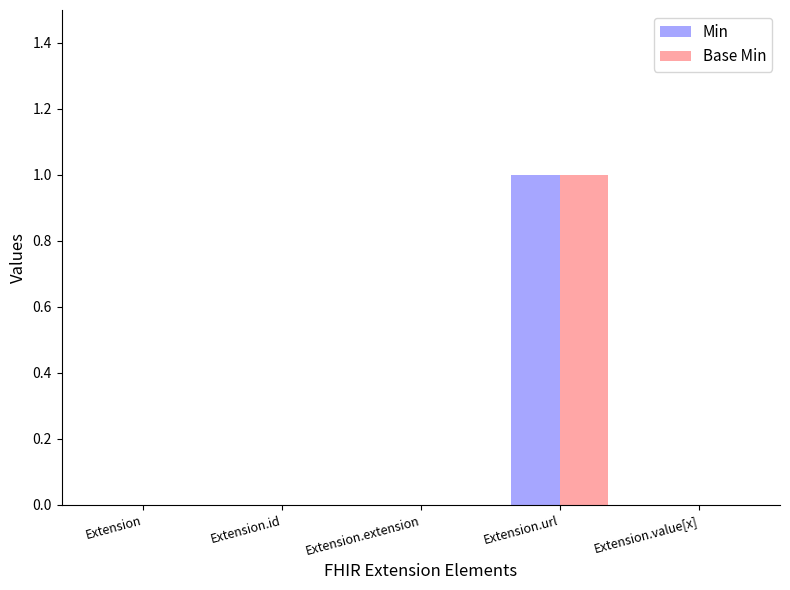

The value of Base Min at Extension.url is 0. True or false?

False